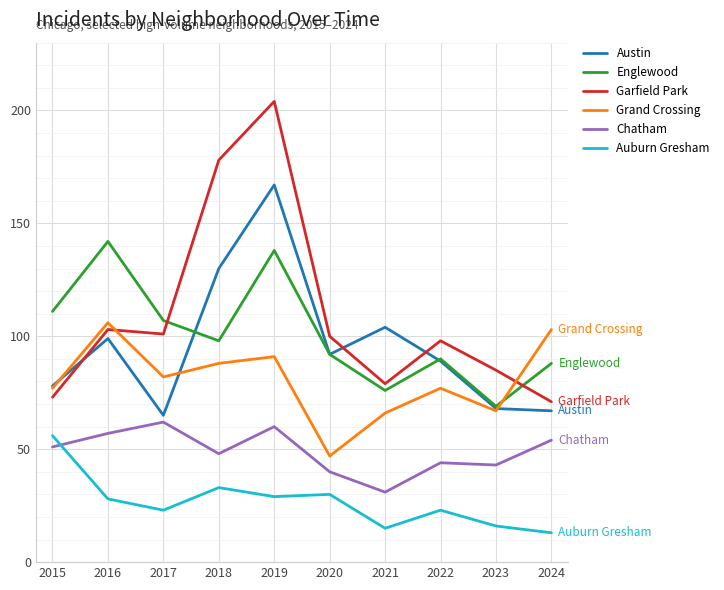

What is the sum of all Grand Crossing values?

804